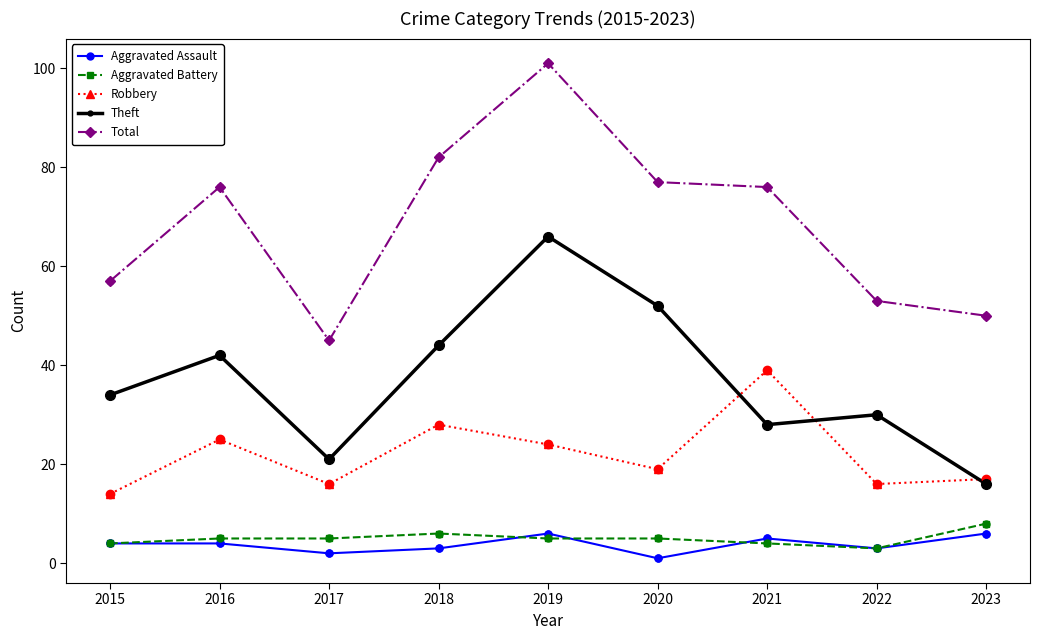

Is the value of Theft at 2020 greater than the value of Robbery at 2022?

Yes